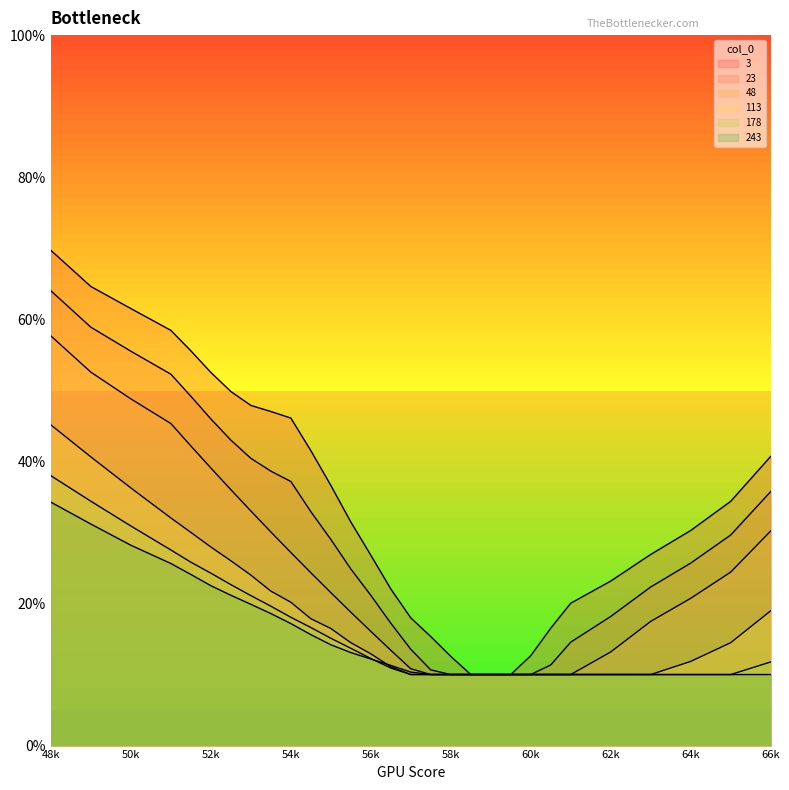

What is the minimum value for 178?

0.1